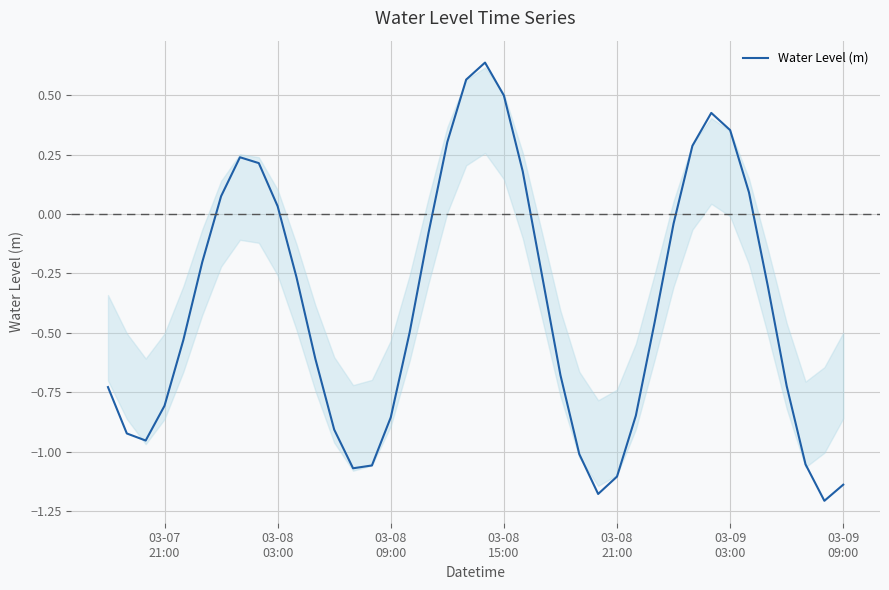

What is the difference between the maximum and minimum values?

1.8